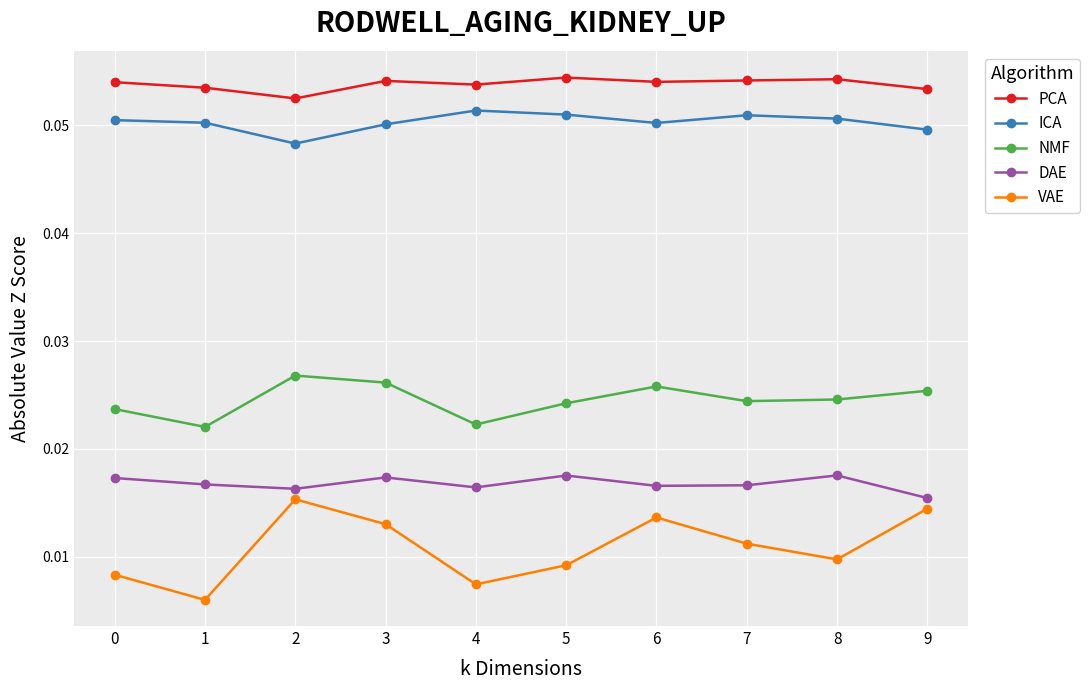

Where is DAE nearest to the value 0?

9